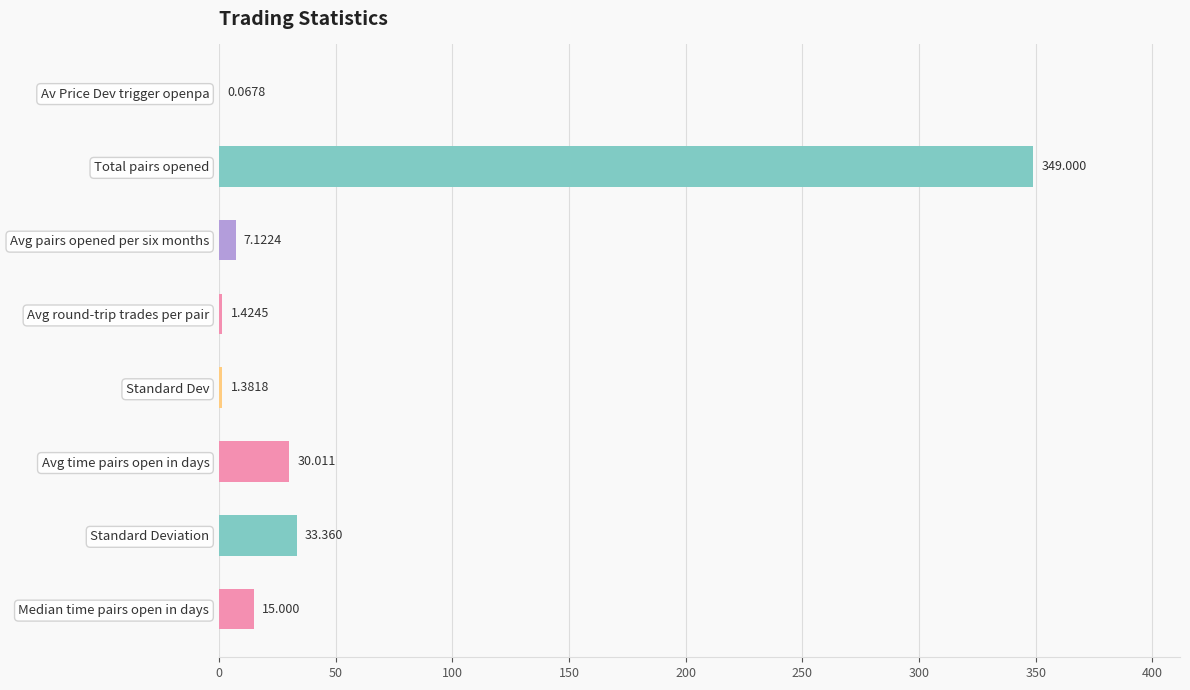

Are the bars horizontal?

Yes